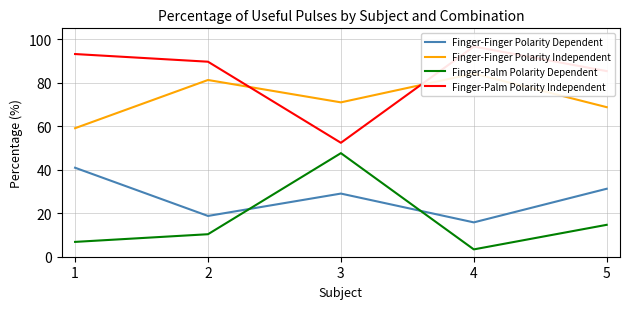

What is the spread (max minus min) of values at 3?

41.9